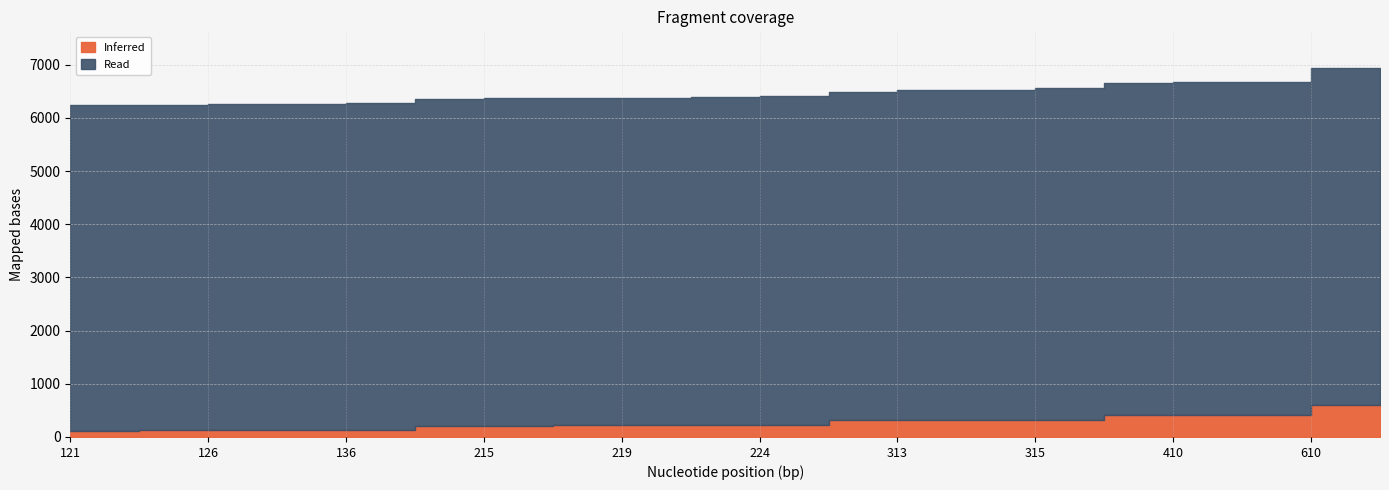

How many lines are shown in the chart?

2